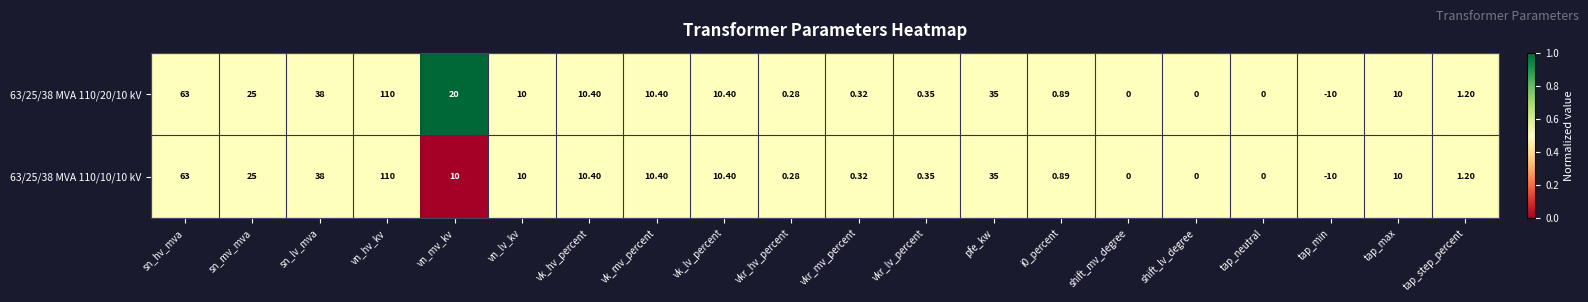

Which category has the highest value in the 63/25/38 MVA 110/10/10 kV series?

vn_hv_kv